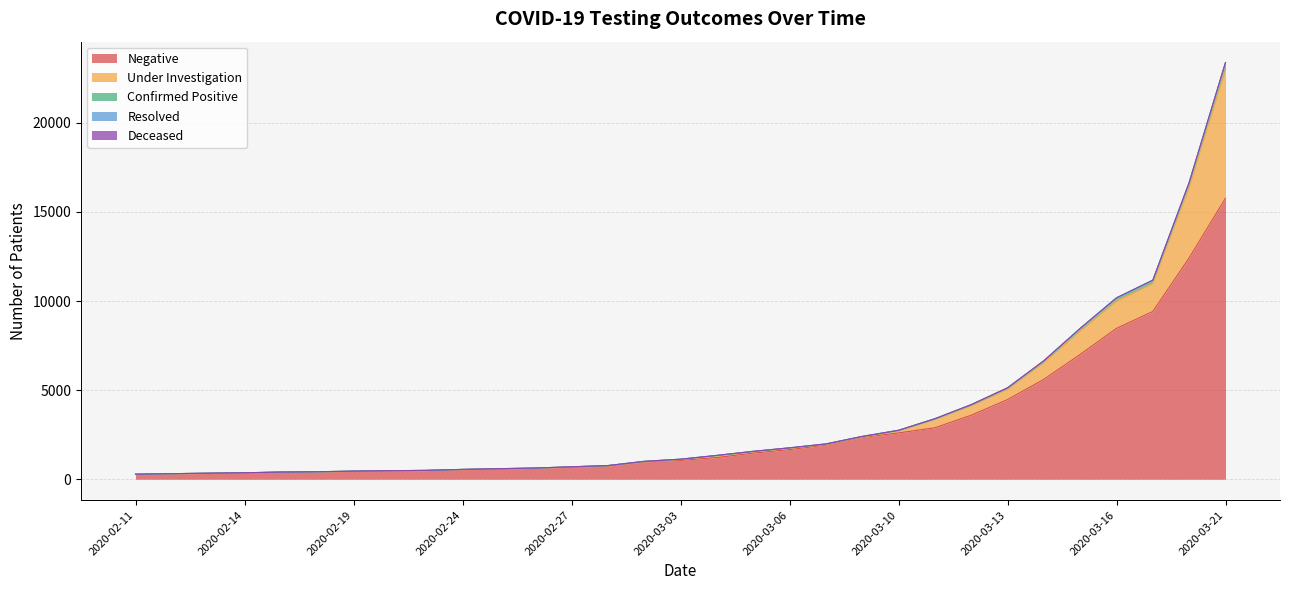

How many lines are shown in the chart?

5